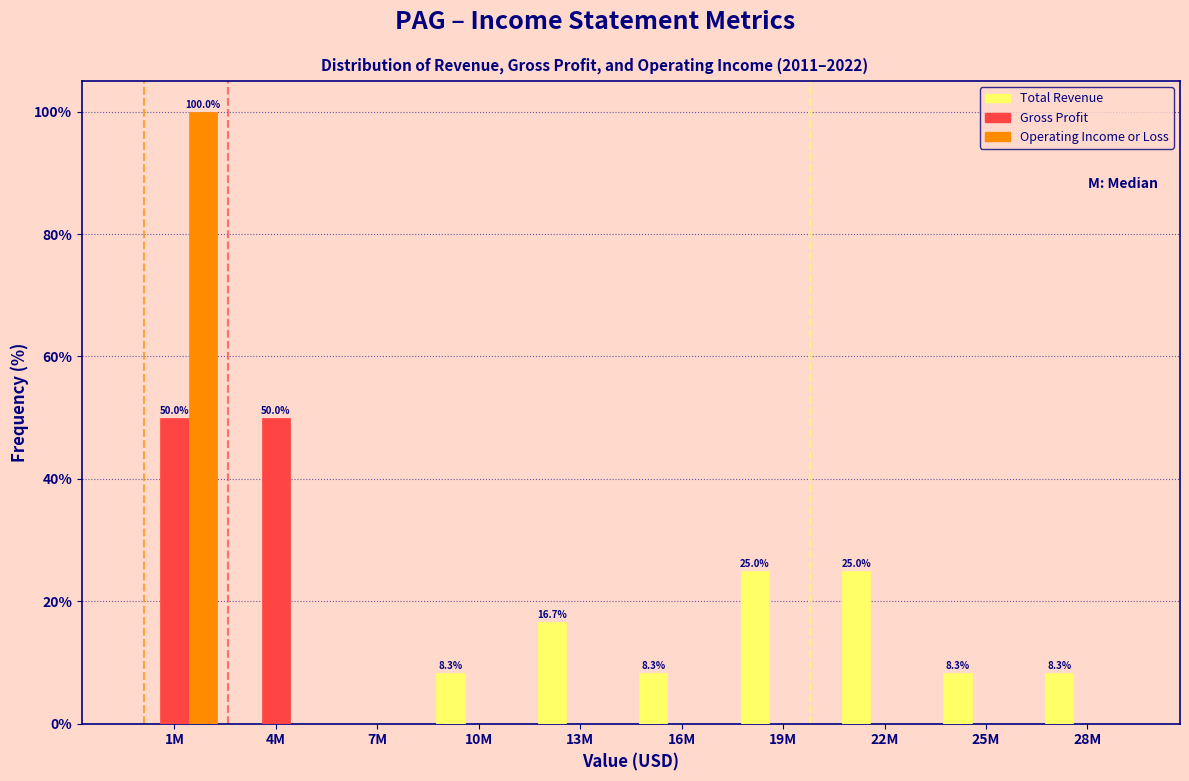

Reading right to left, what are all the values shown in this chart?

Total Revenue: 28M=8.3	25M=8.3	22M=25.0	19M=25.0	16M=8.3	13M=16.7	10M=8.3	7M=0.0	4M=0.0	1M=0.0
Gross Profit: 28M=0.0	25M=0.0	22M=0.0	19M=0.0	16M=0.0	13M=0.0	10M=0.0	7M=0.0	4M=50.0	1M=50.0
Operating Income or Loss: 28M=0.0	25M=0.0	22M=0.0	19M=0.0	16M=0.0	13M=0.0	10M=0.0	7M=0.0	4M=0.0	1M=100.0